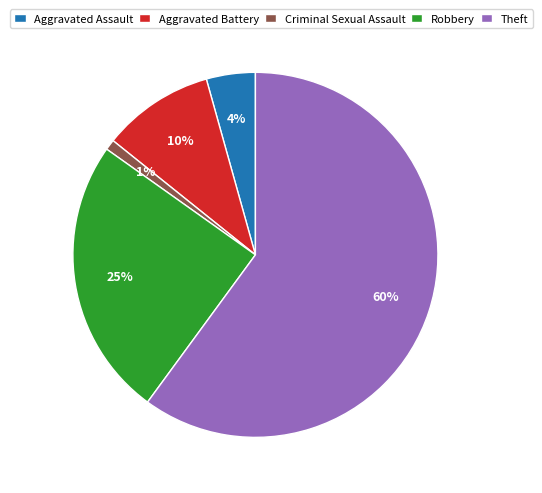

Which slice is the smallest?

Criminal Sexual Assault